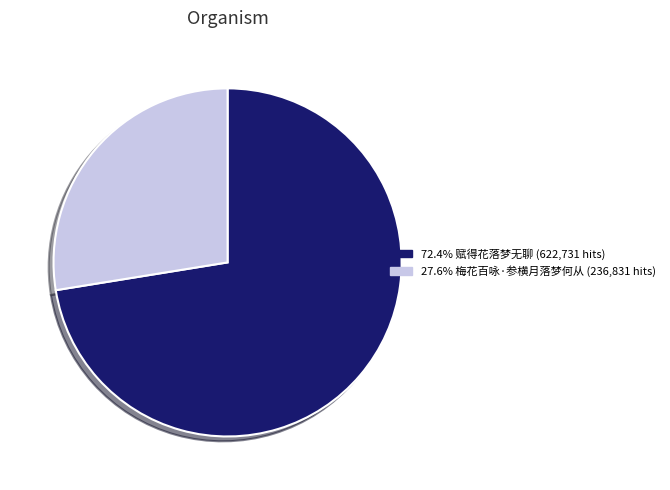

Does any single category account for the majority?

Yes